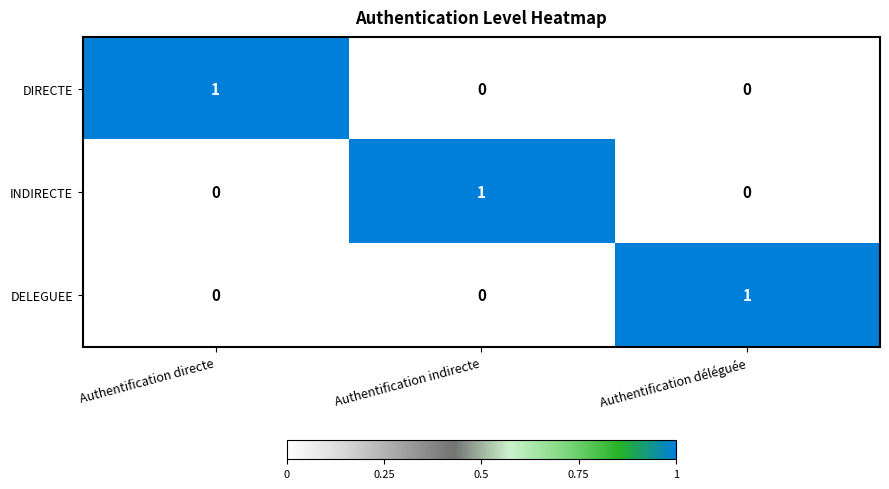

Count the DELEGUEE values in the range 0 to 1.

3